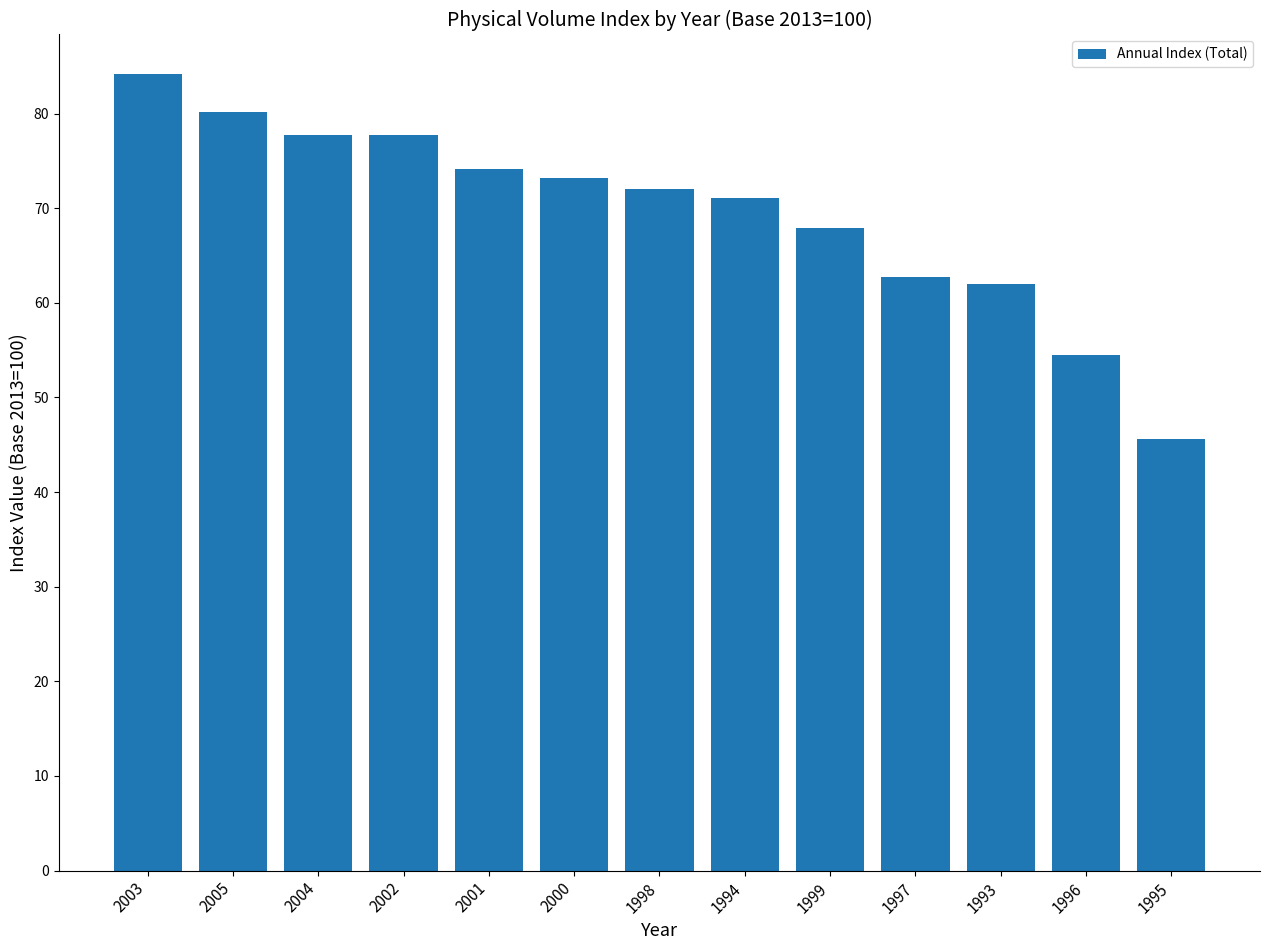

The chart shows a value of 73.7 at 1995. True or false?

False